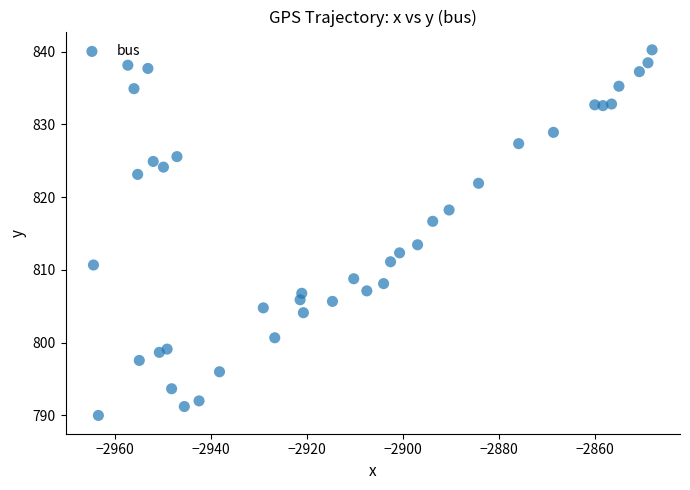

What is the range of Y values (max minus min)?

50.2